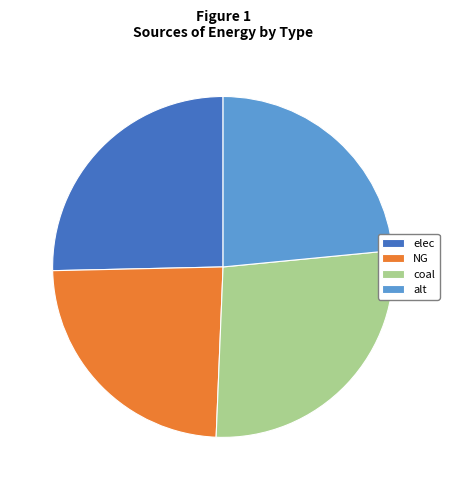

Is there any slice that represents more than half of the pie?

No